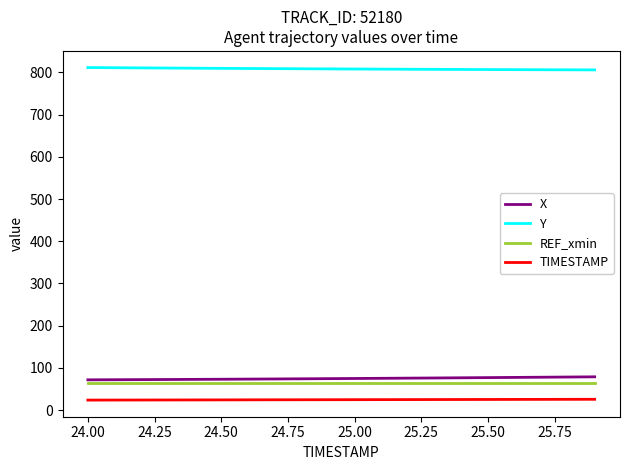

What is the maximum value for X?

79.1